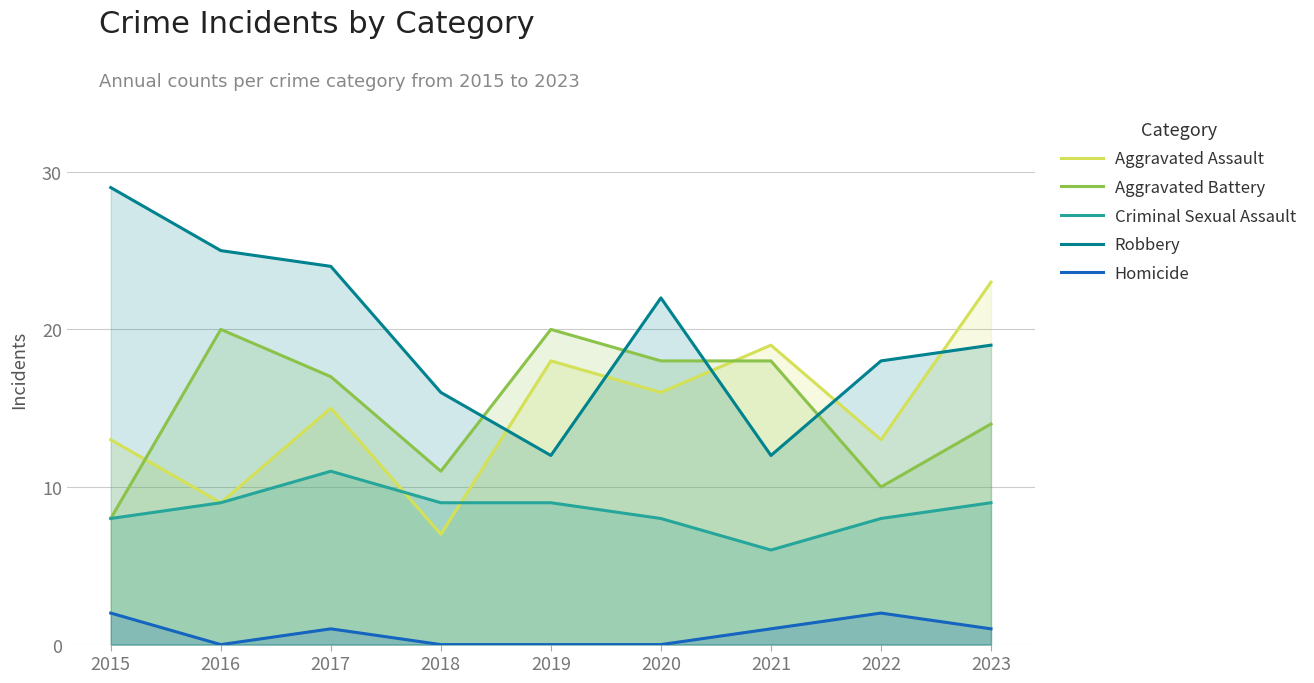

Which category has the lowest value across all series?

2016